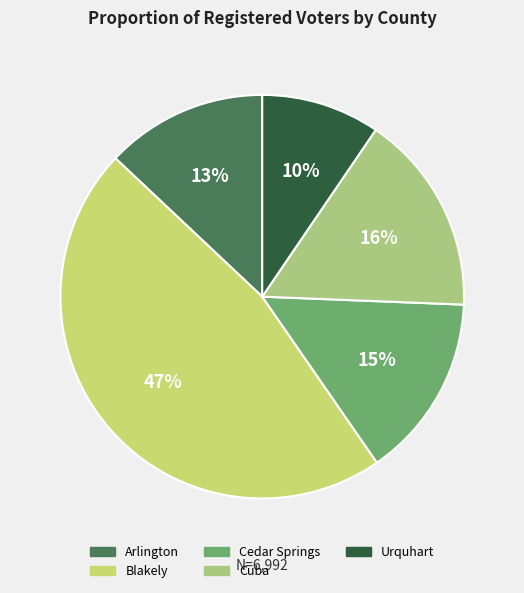

What is the change in value from Blakely to Cuba?

-2135